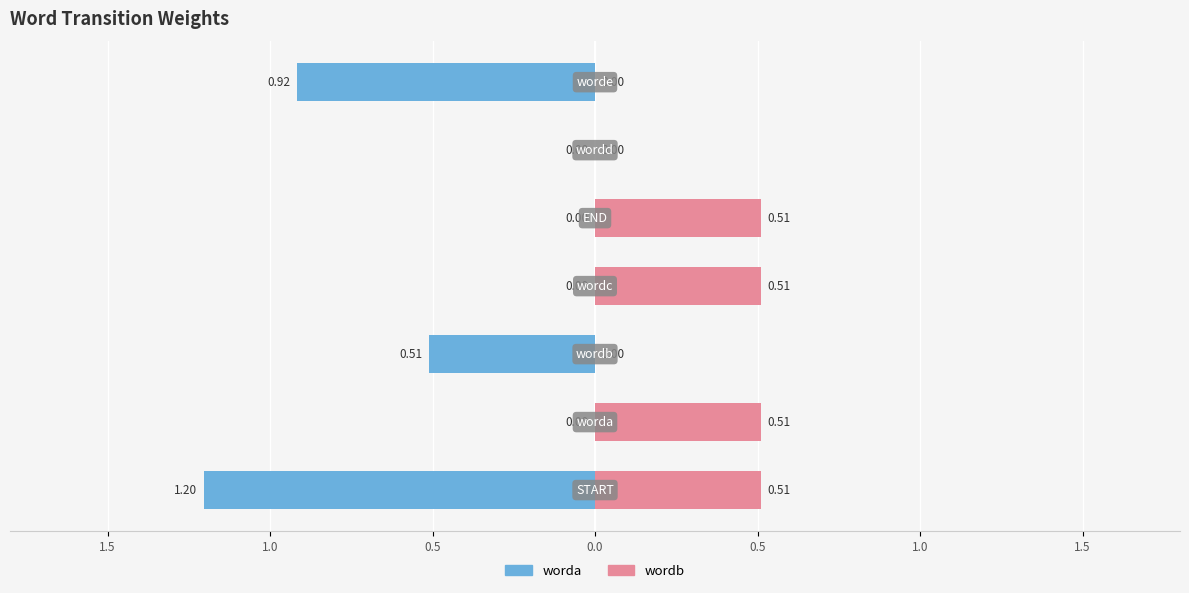

How many groups of bars are there?

7